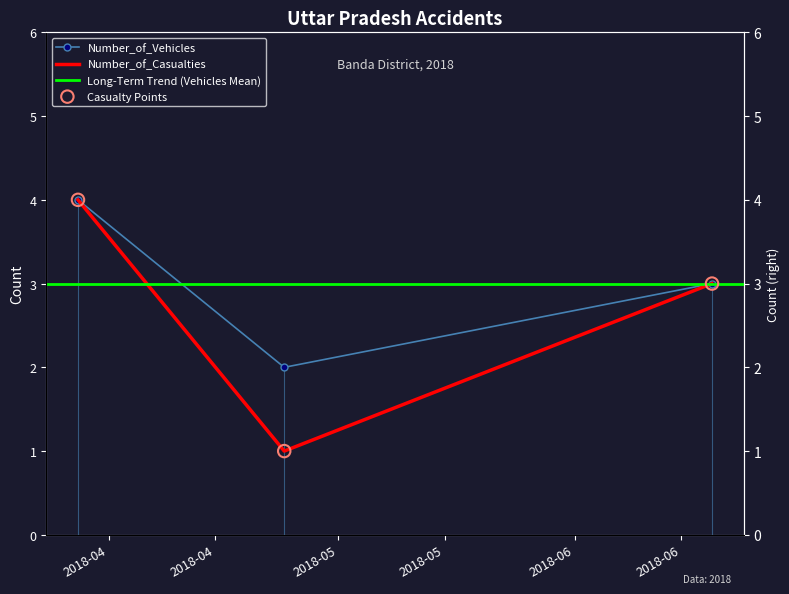

Is the value of Number_of_Vehicles at 2018-06-19 greater than the value of Number_of_Casualties at 2018-03-28?

No